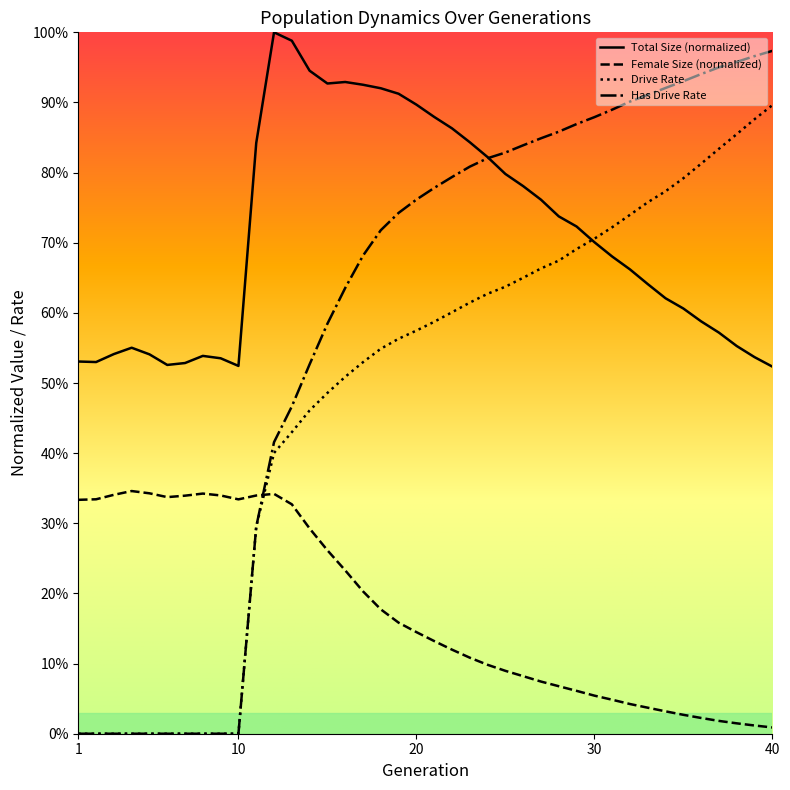

What is the sum of all size values?

28.5